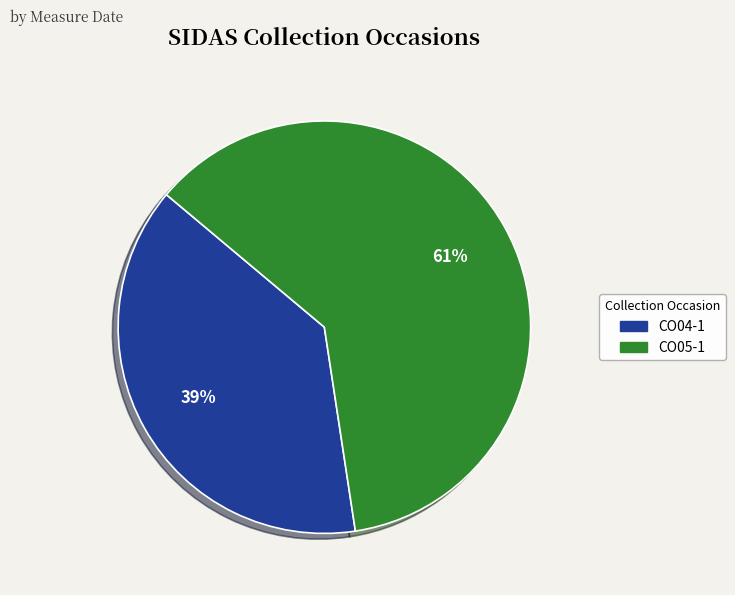

To the nearest percent, what is the combined percentage of CO05-1 and CO04-1?

100%